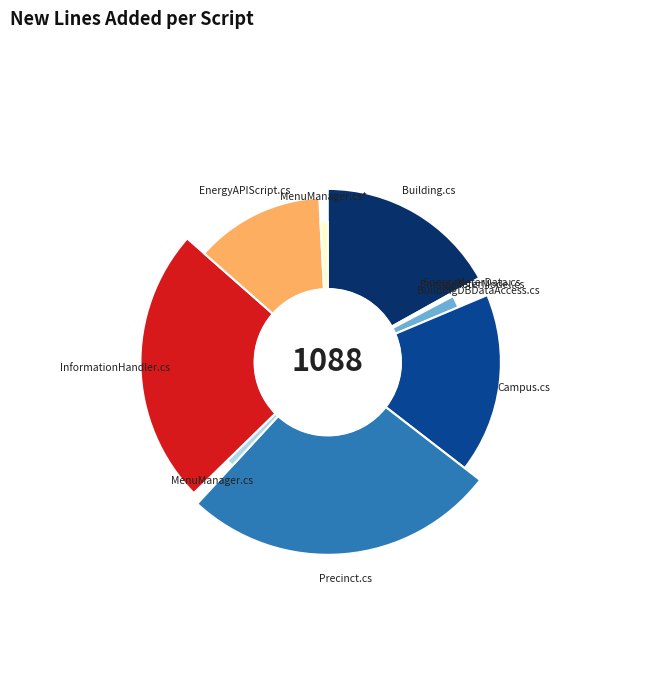

To the nearest percent, what percentage of the pie is Building.cs?

17%